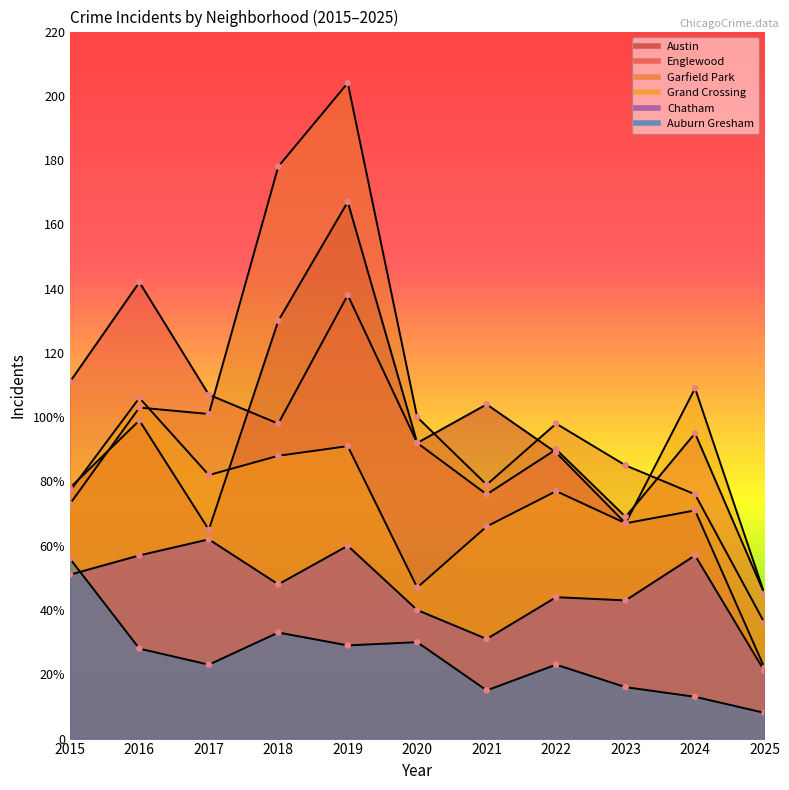

At which category is the sum across all series the highest?

2019